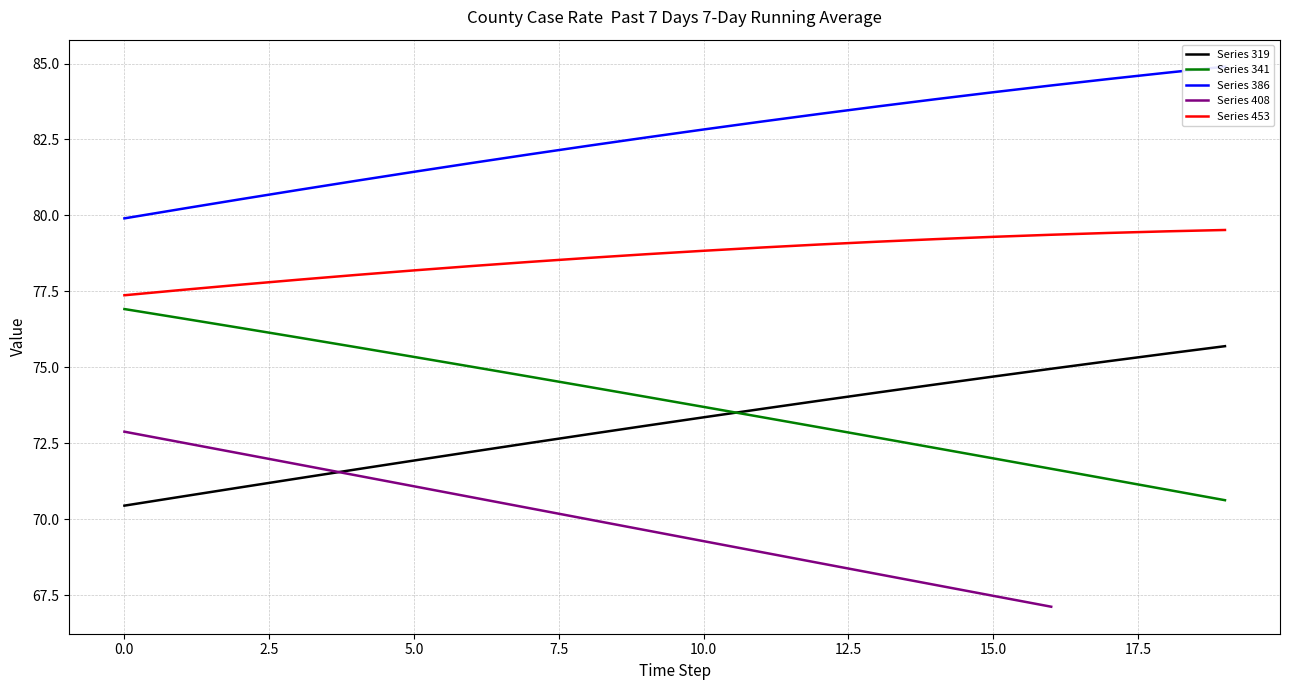

What is the lowest value of the Series 453 series?

77.4